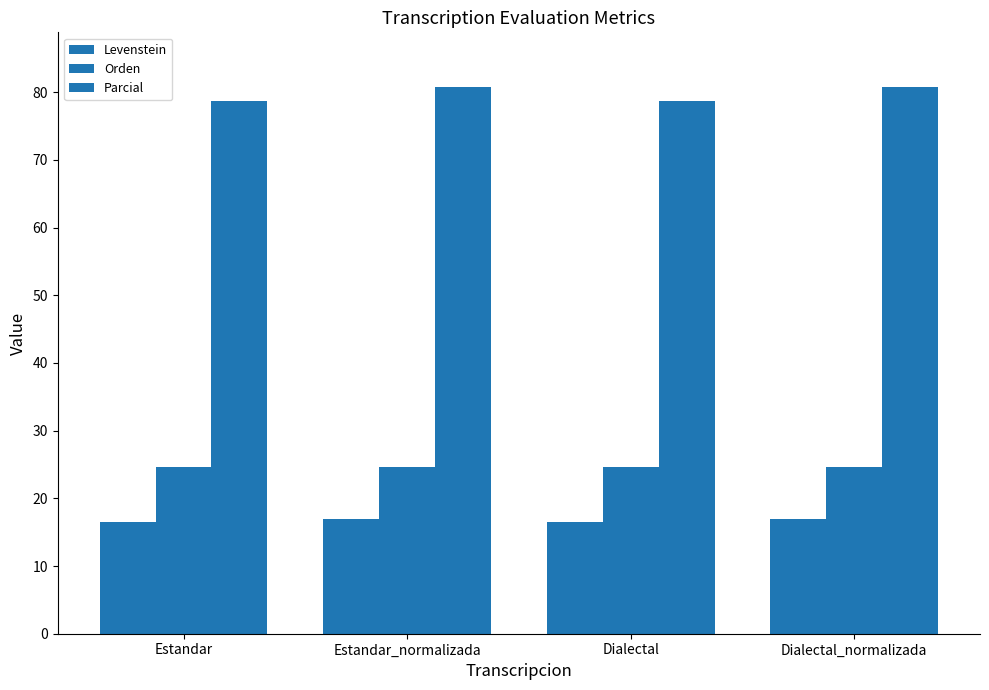

What is the label of the 3rd bar from the right?

Estandar_normalizada